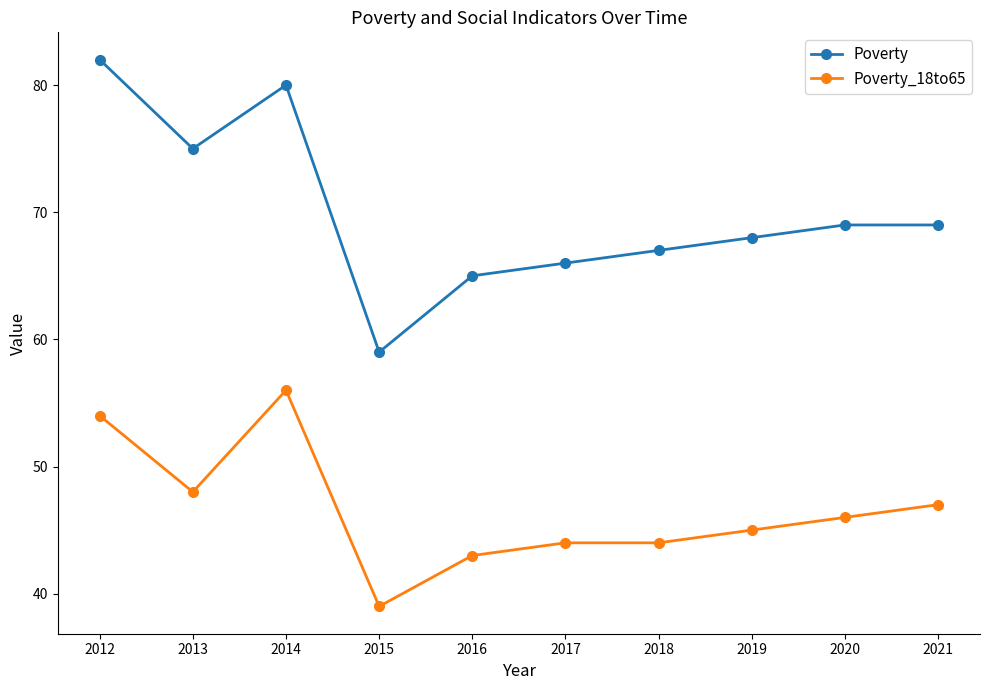

How many data points in Poverty_18to65 are less than 46?

5